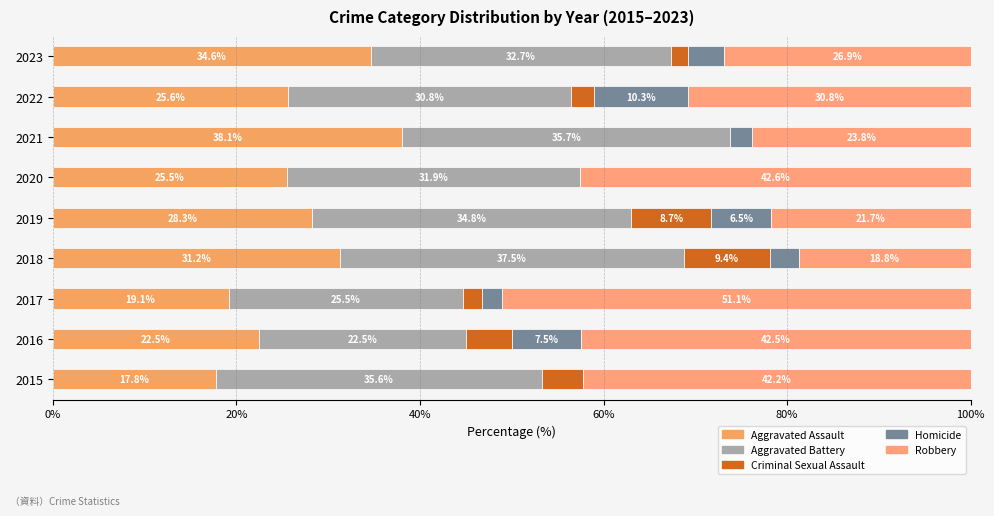

How many data points does each series have?

9